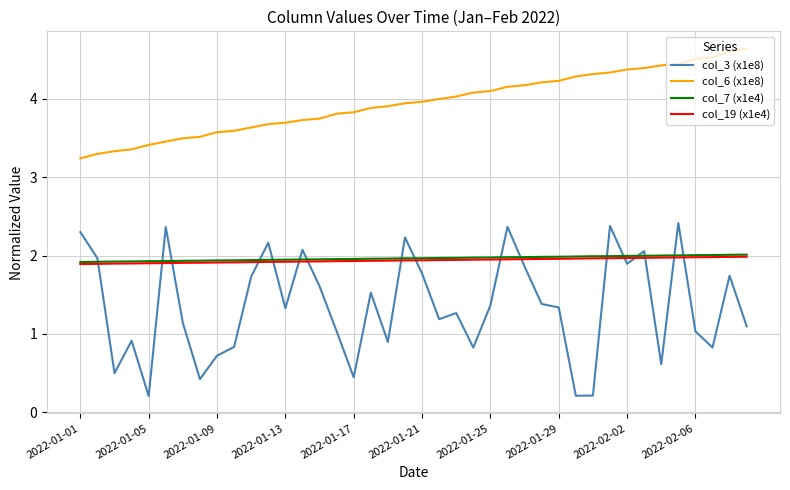

What is the highest value of the col_7 (x1e4) series?

2.0